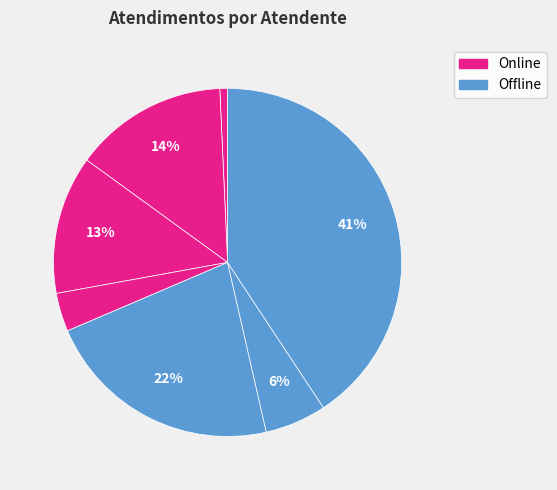

Which slice is the smallest?

Daniele Aparecida dos Santos